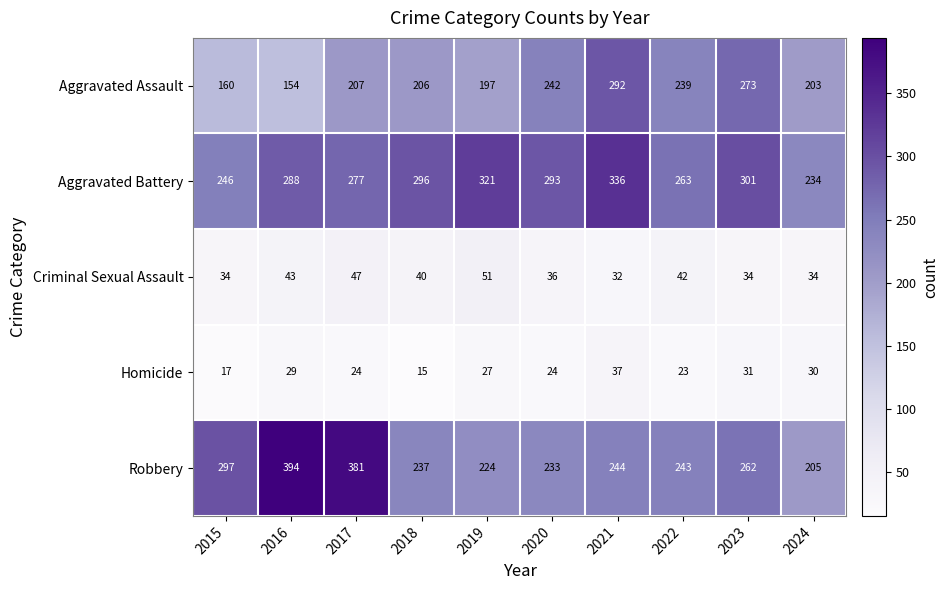

Which series has the largest range (max minus min)?

Robbery